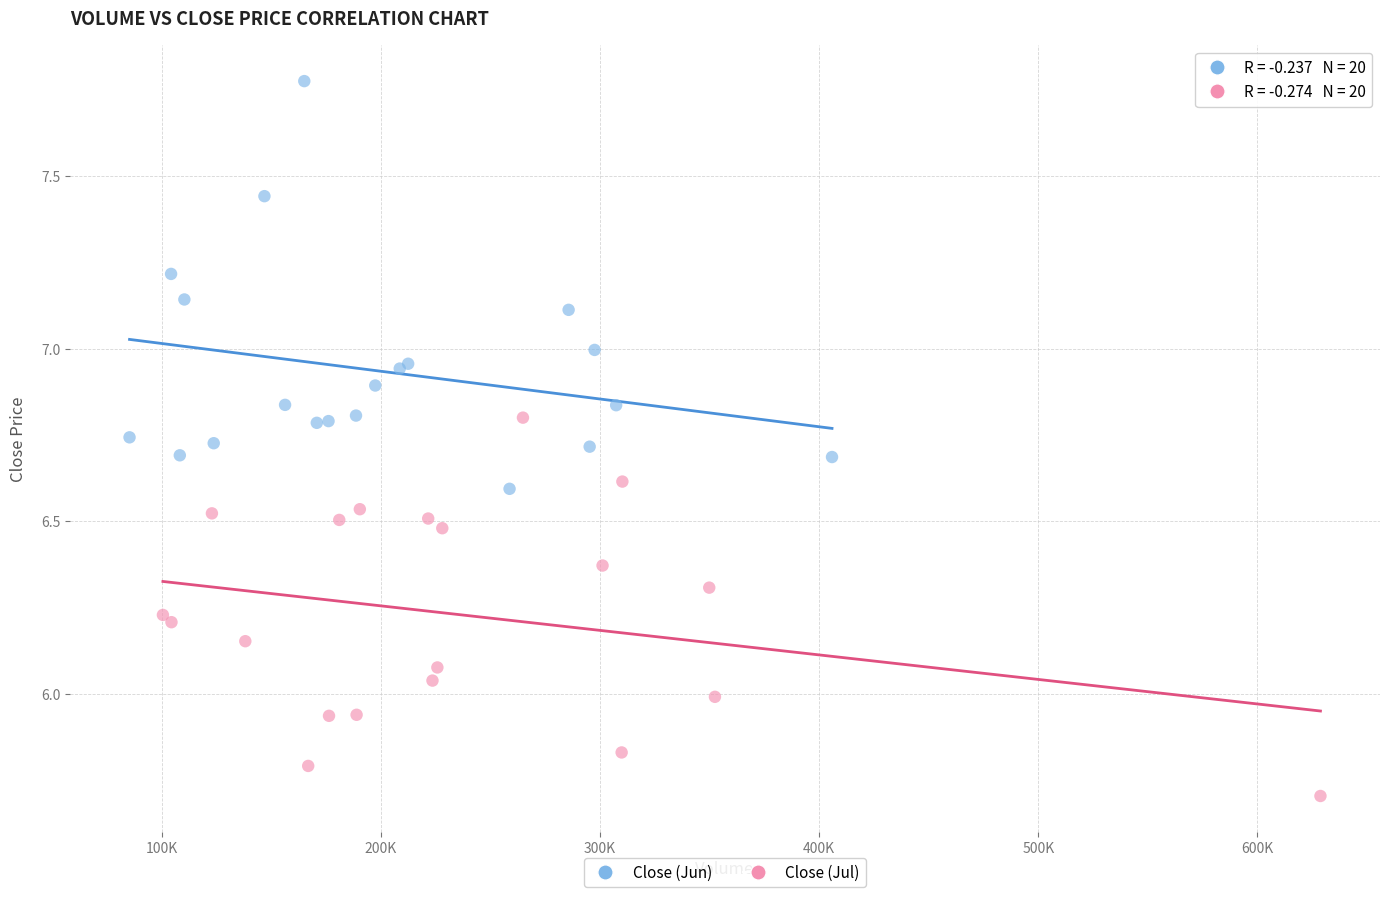

Which series reaches the maximum Y coordinate?

Close (Jun)